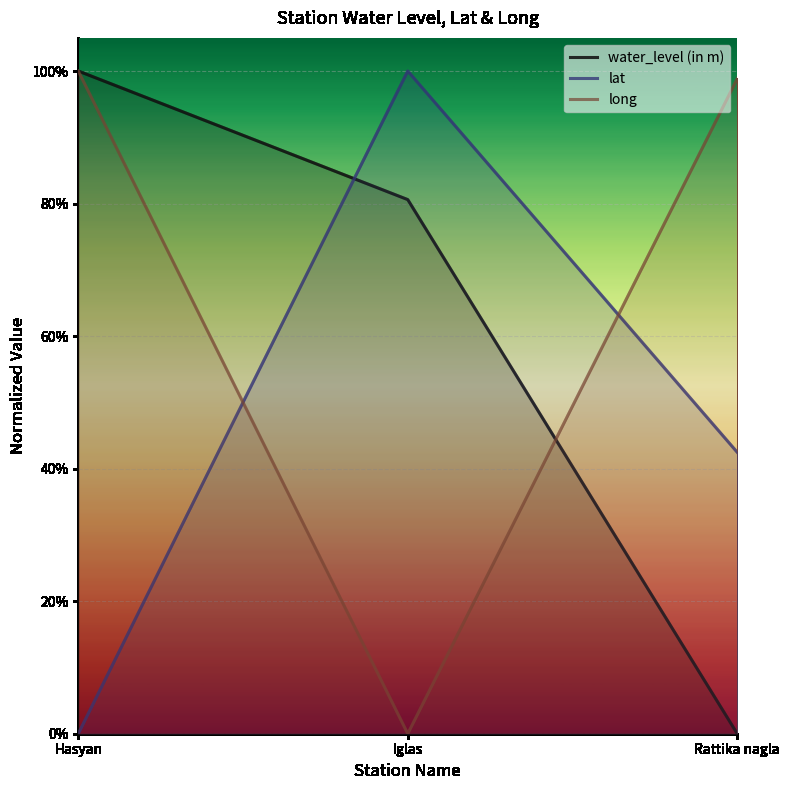

Which series has the largest total across all categories?

long